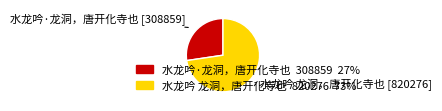

True or false: 水龙吟 龙洞，唐开化寺也 accounts for 73% of the total.

True